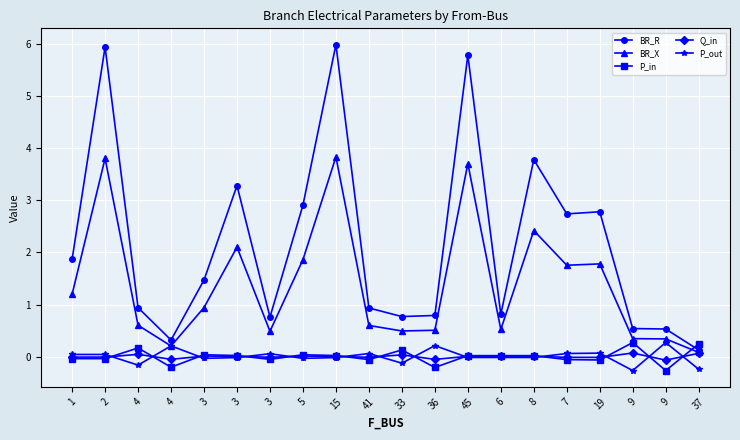

Does the chart display data point markers on the line(s)?

Yes